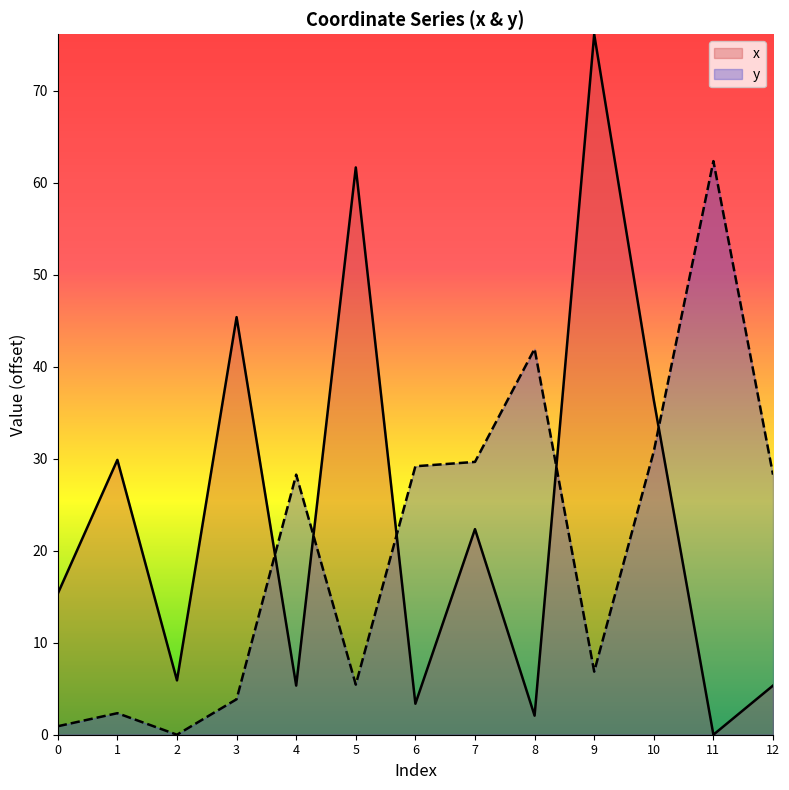

Between 8 and 3, which is larger?

3